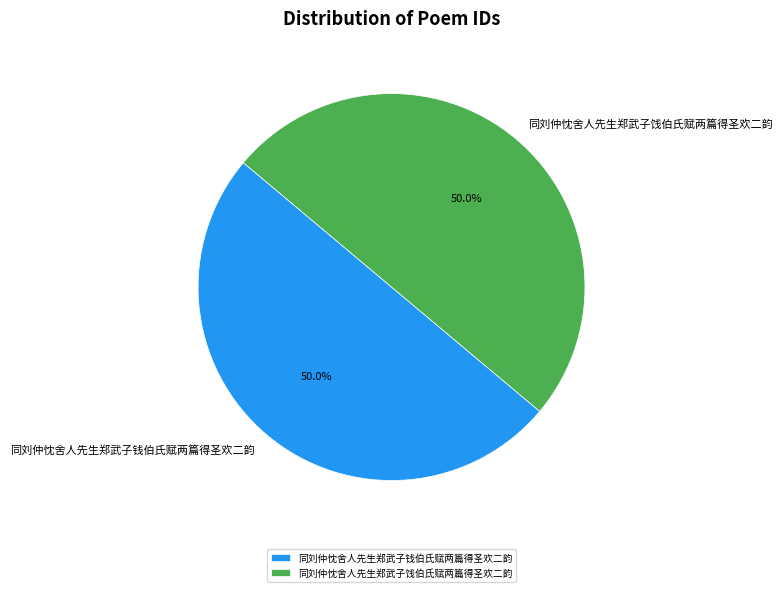

How much of the chart is everything except 同刘仲忱舍人先生郑武子钱伯氏赋两篇得圣欢二韵?

50.0%